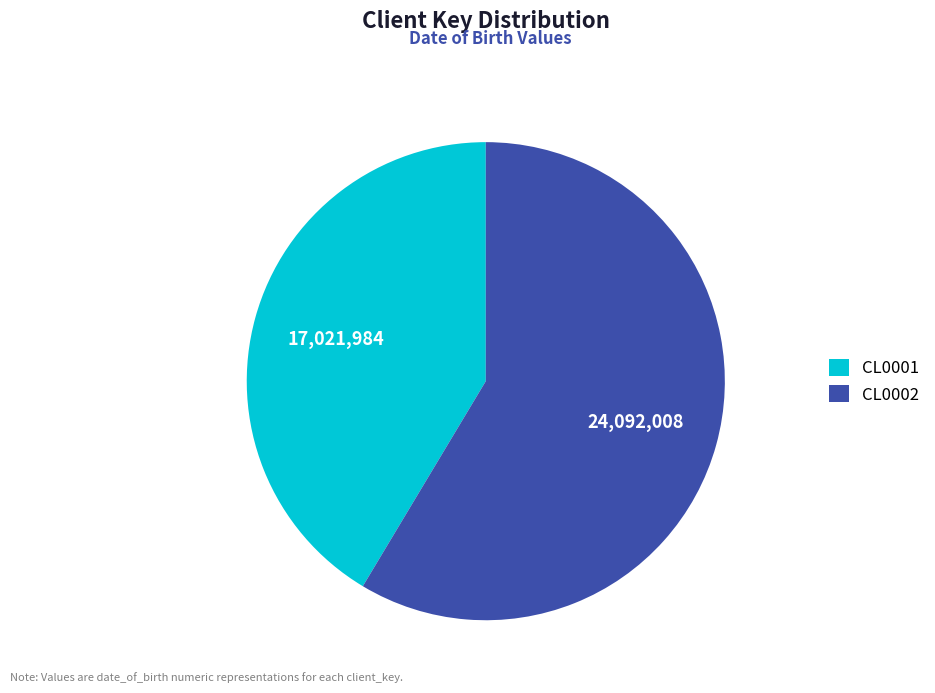

True or false: CL0002 accounts for 59% of the total.

True